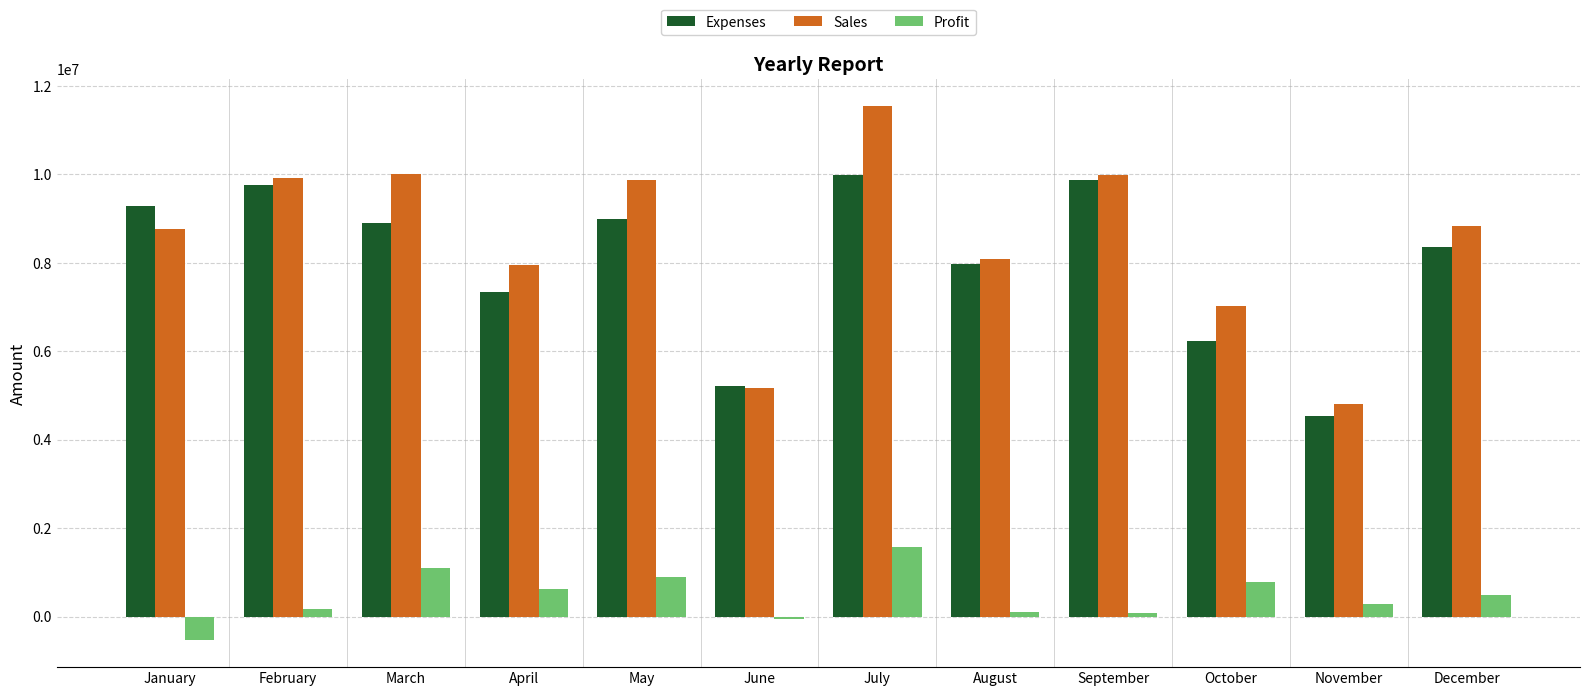

What is the total value across all series at January?

17500000